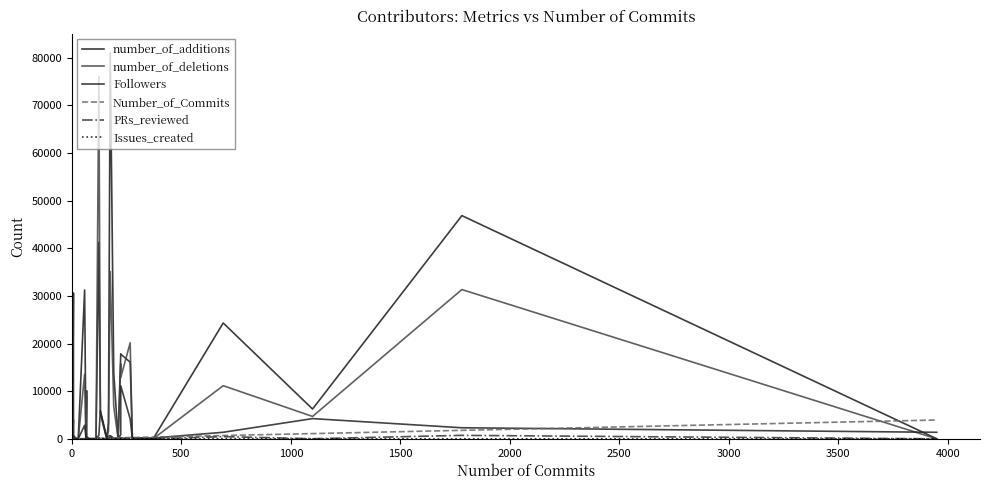

What is the difference between the maximum and second lowest values in the Issues_created series?

75